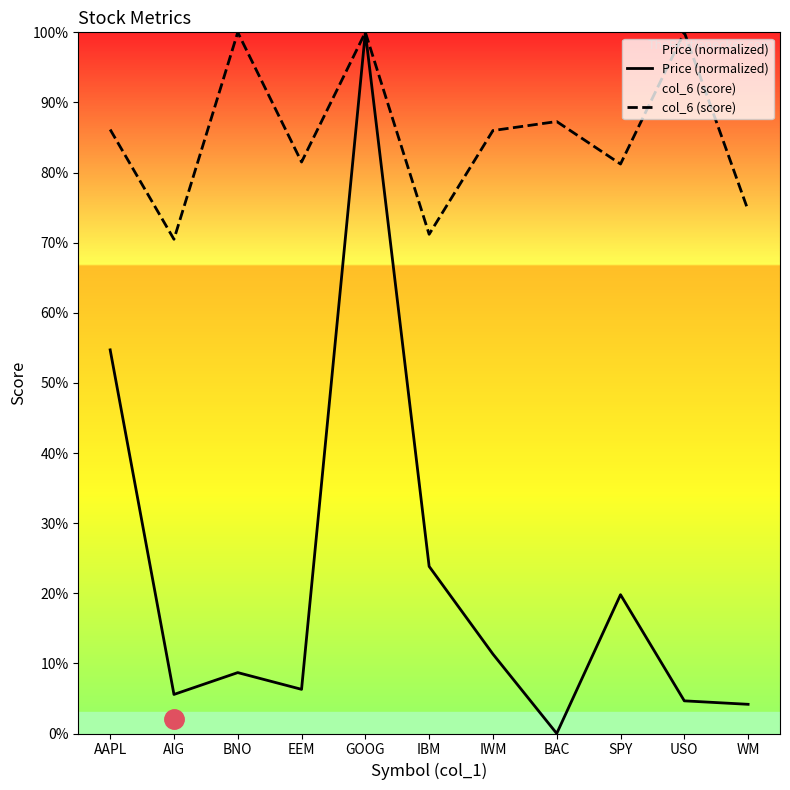

How many series are shown in this chart?

2